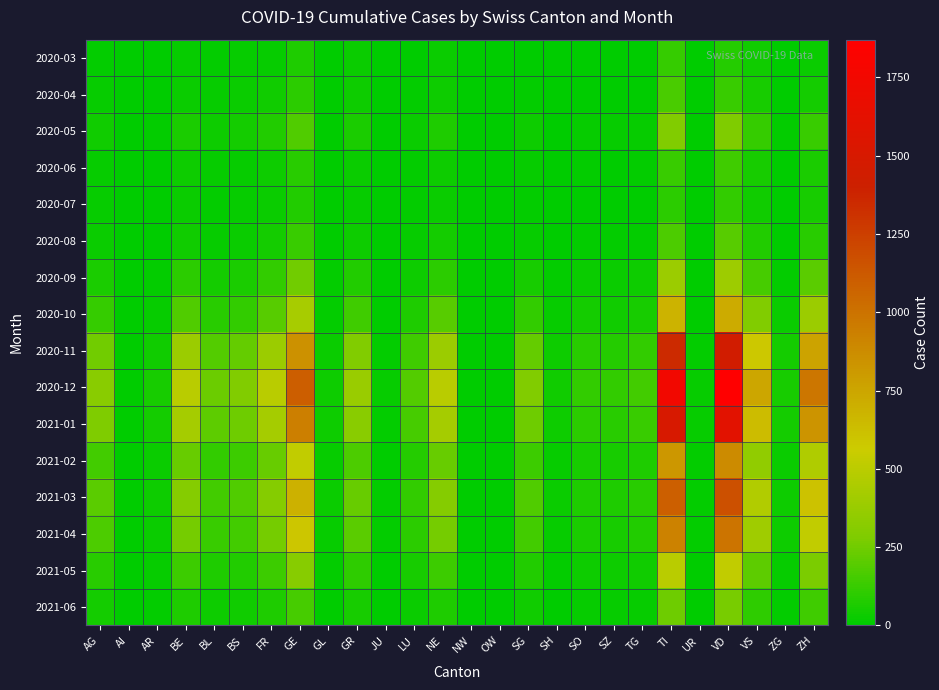

At which category is the sum across all series the highest?

VD